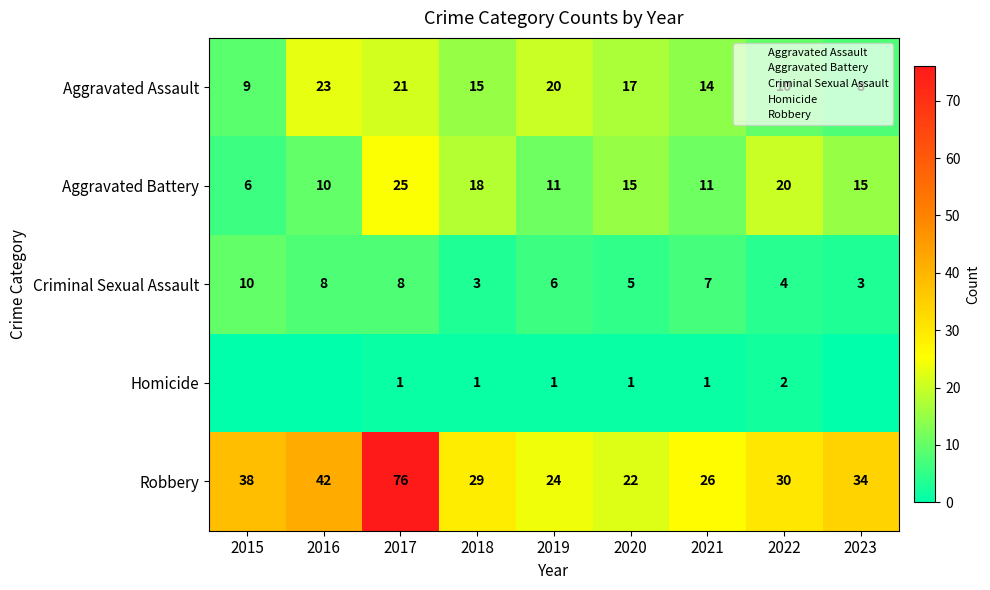

Read the Aggravated Assault value at 2019.

20